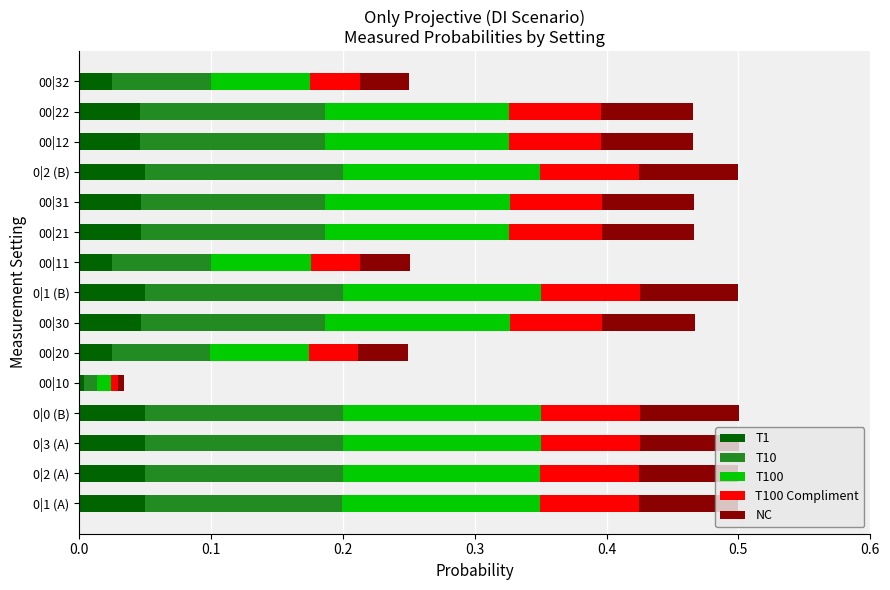

True or false: T1 has a value of 0.0 at 0|2 (B).

True